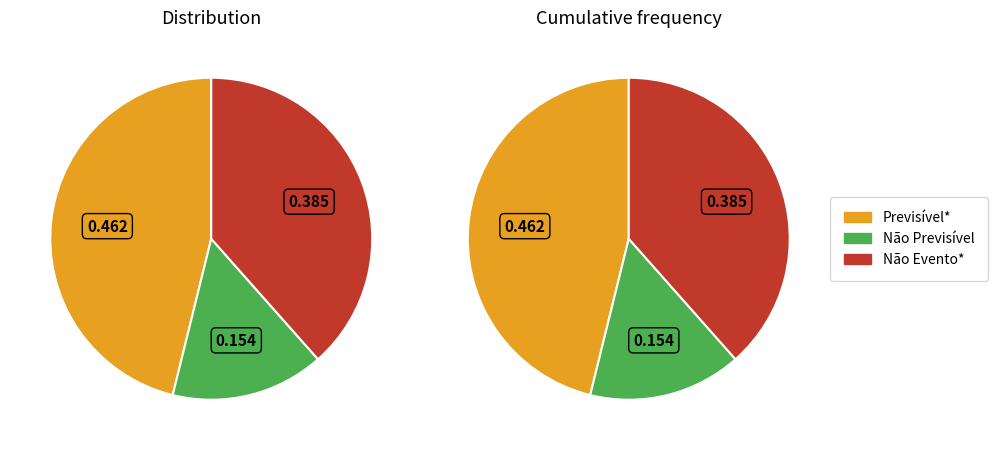

Does any single category account for the majority?

No